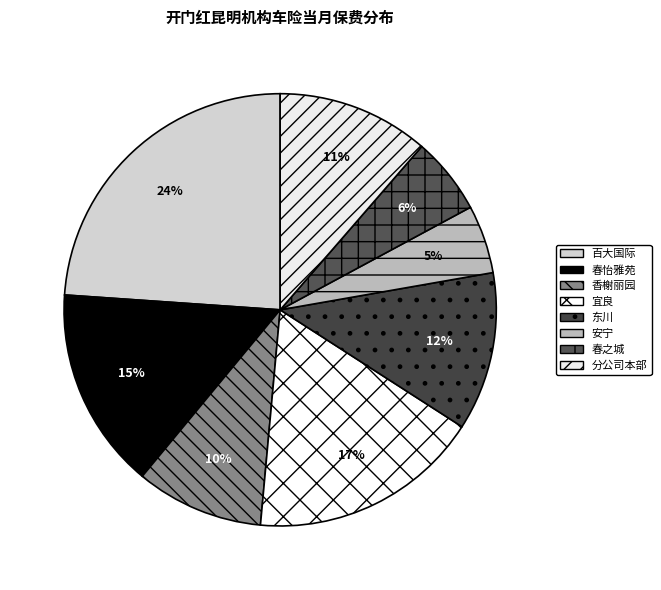

To the nearest percent, what is the difference between the largest and smallest slice percentages?

19%